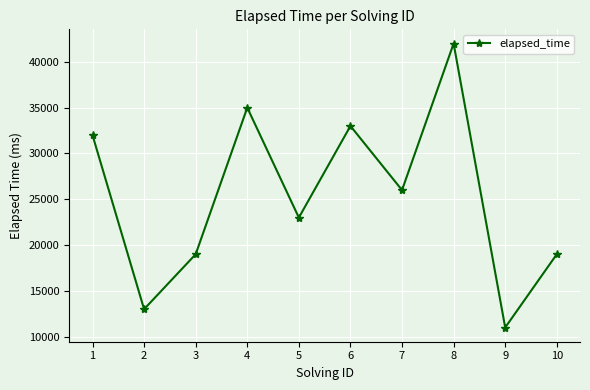

Reading left to right, transcribe all the data shown in this chart.

1=32000	2=13000	3=19000	4=35000	5=23000	6=33000	7=26000	8=42000	9=11000	10=19000